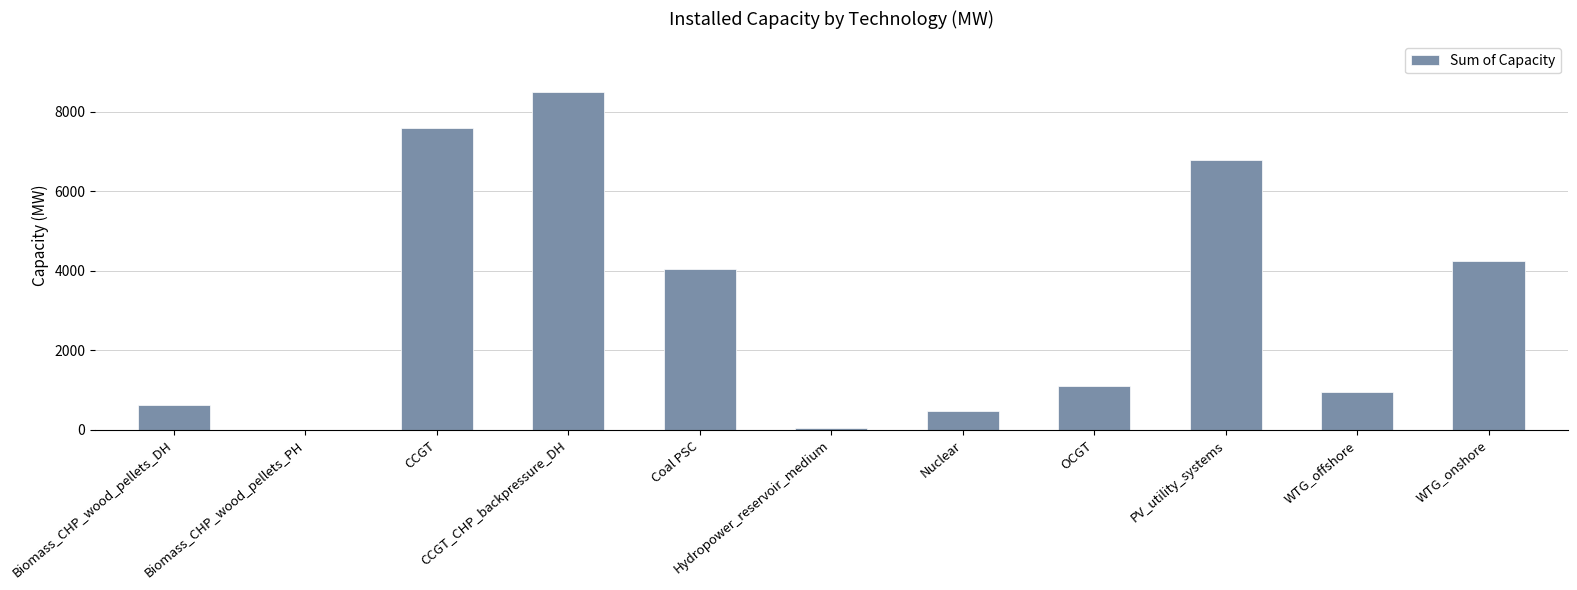

What is the sum of all values?

34397.5